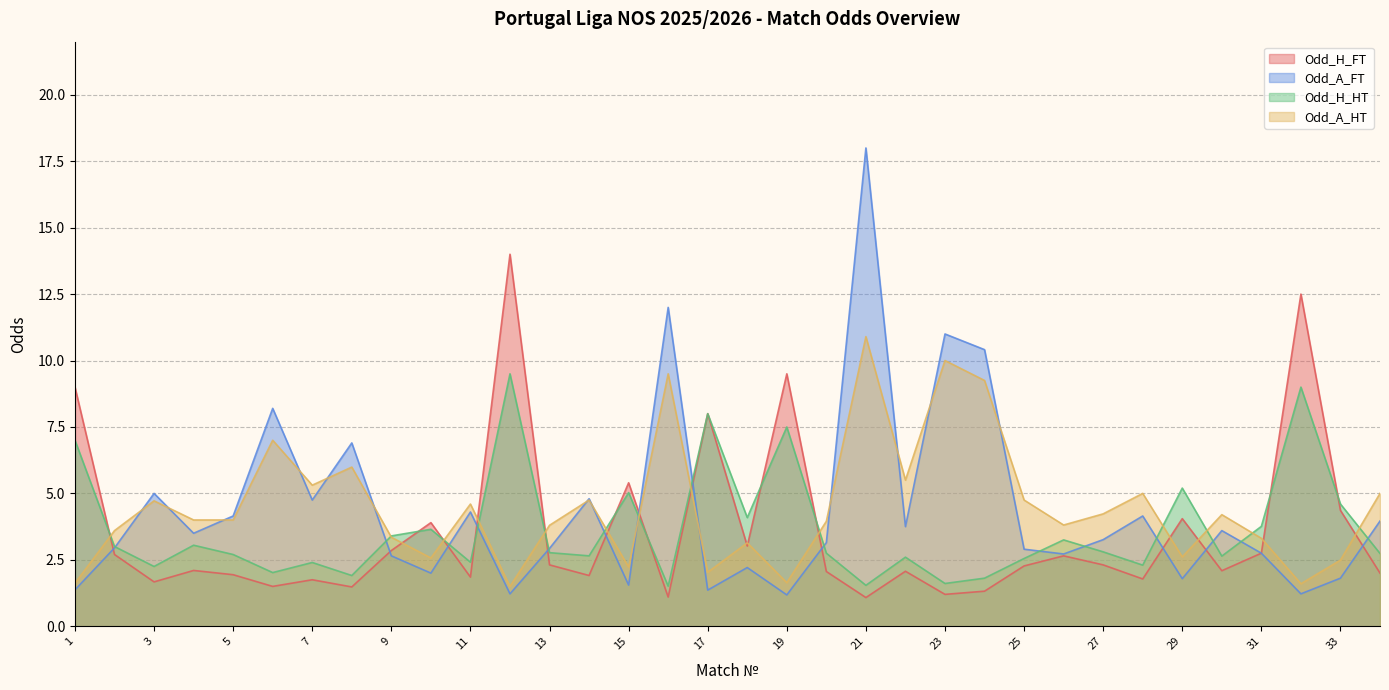

What is the value of the Odd_H_HT point at the 25th from the left?

2.5